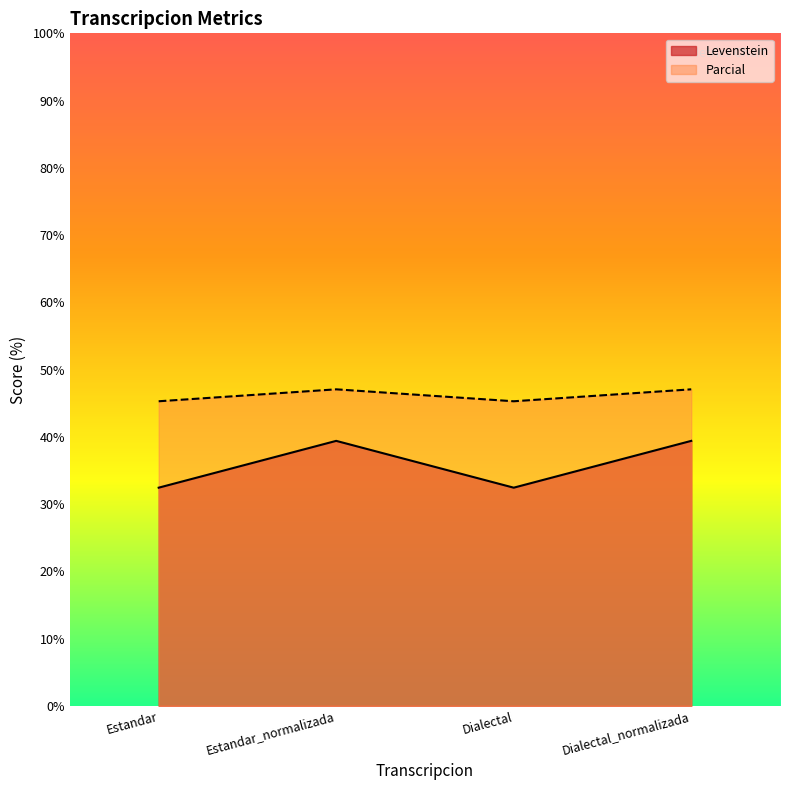

The Parcial series shows 45.3 at Estandar. True or false?

True